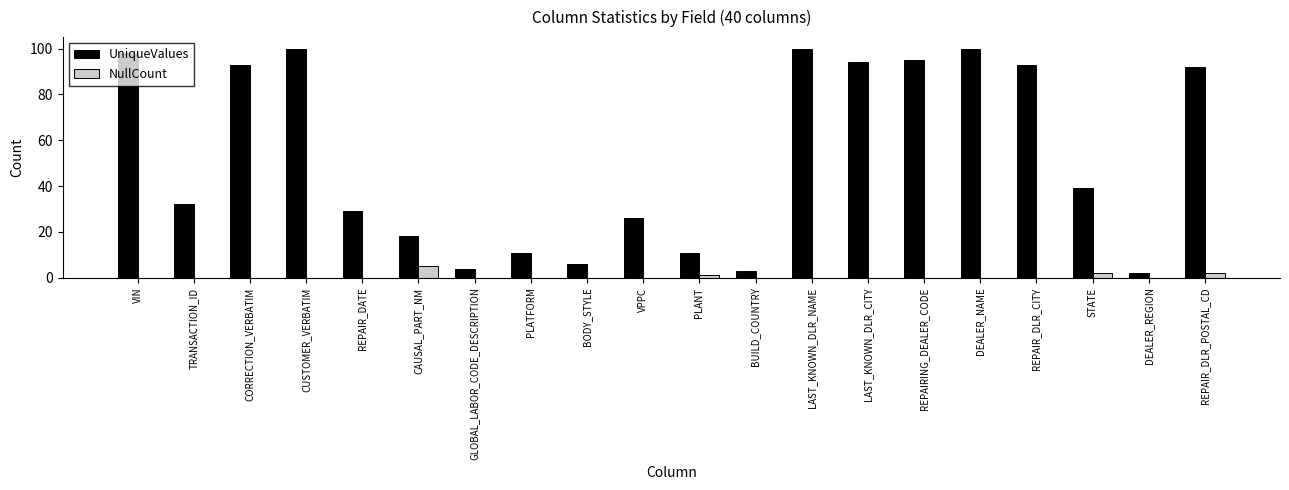

Where is UniqueValues nearest to the value 51?

STATE